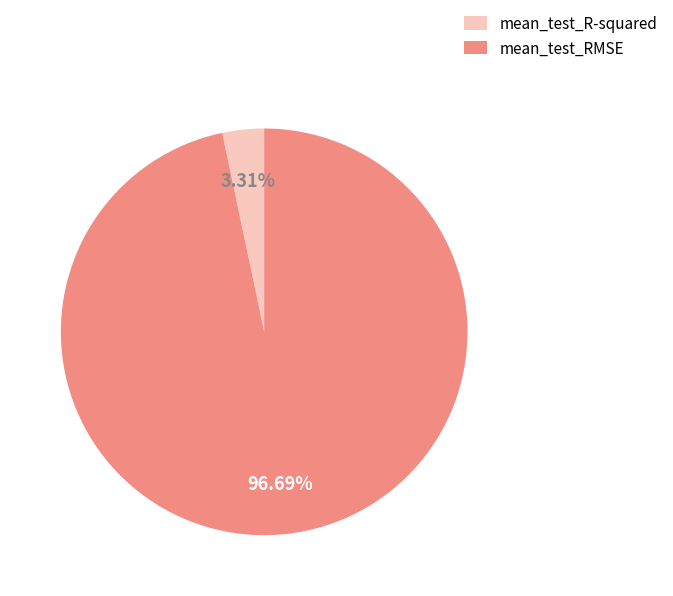

To the nearest percent, what is the difference between the mean_test_RMSE and mean_test_R-squared slice percentages?

93%